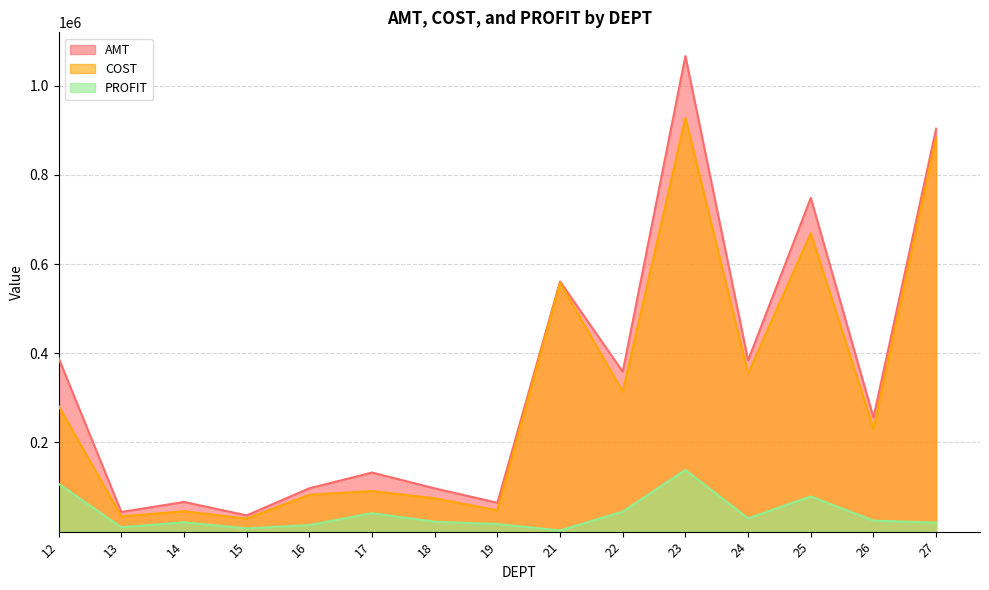

Which series has the largest total across all categories?

AMT